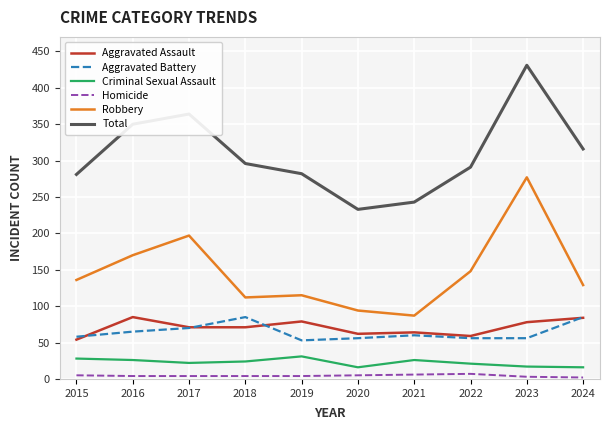

What is the minimum value for Homicide?

2